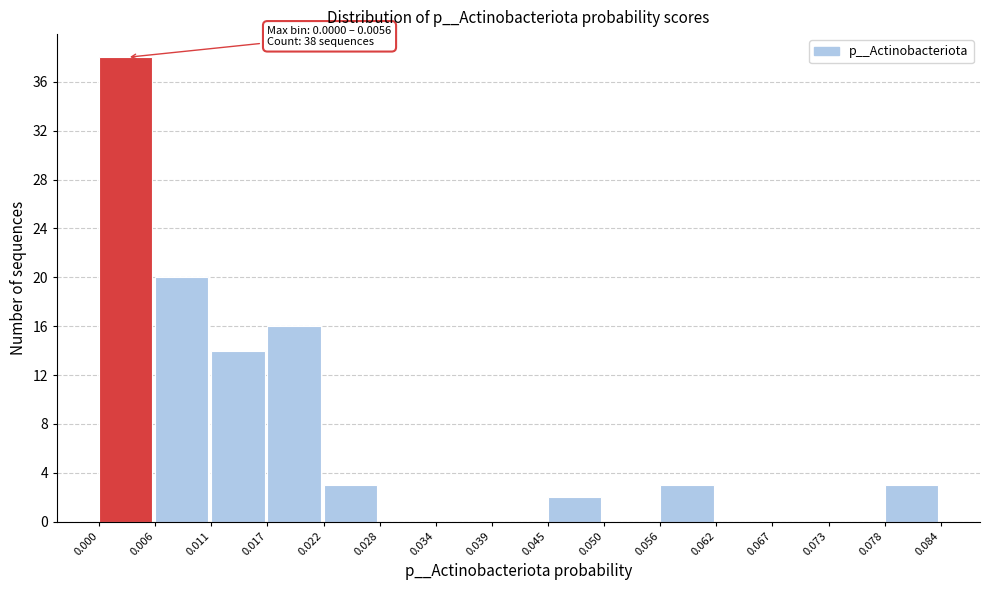

Over which range of the x-axis is the bar tallest?

0.000 to 0.006